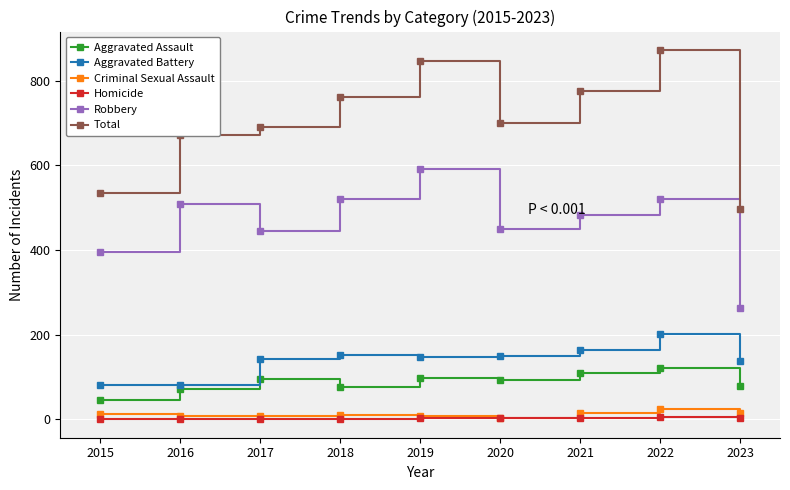

The value of Total at 2021 is 1119. True or false?

False